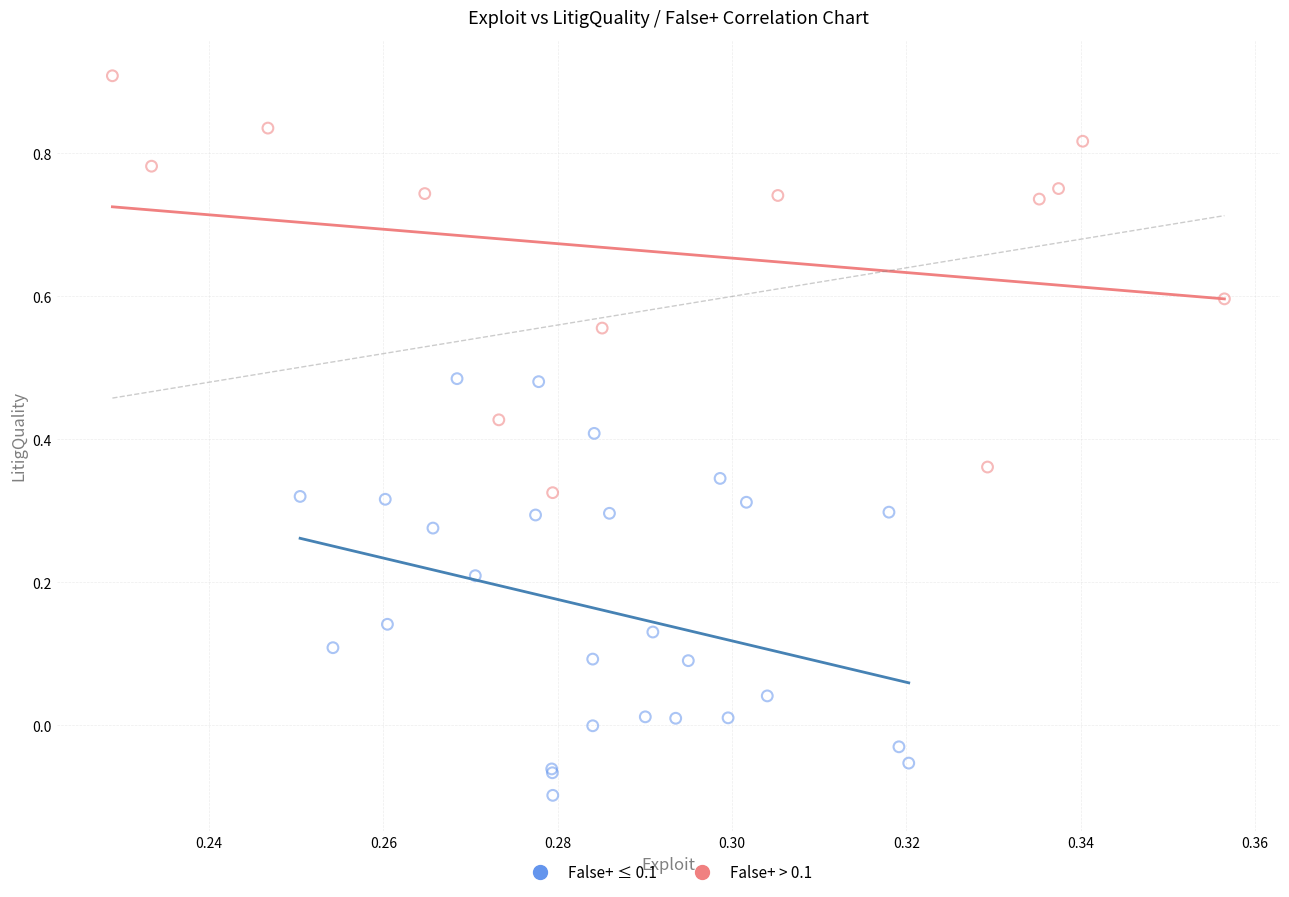

Which series contains the highest Y value?

False+ > 0.1